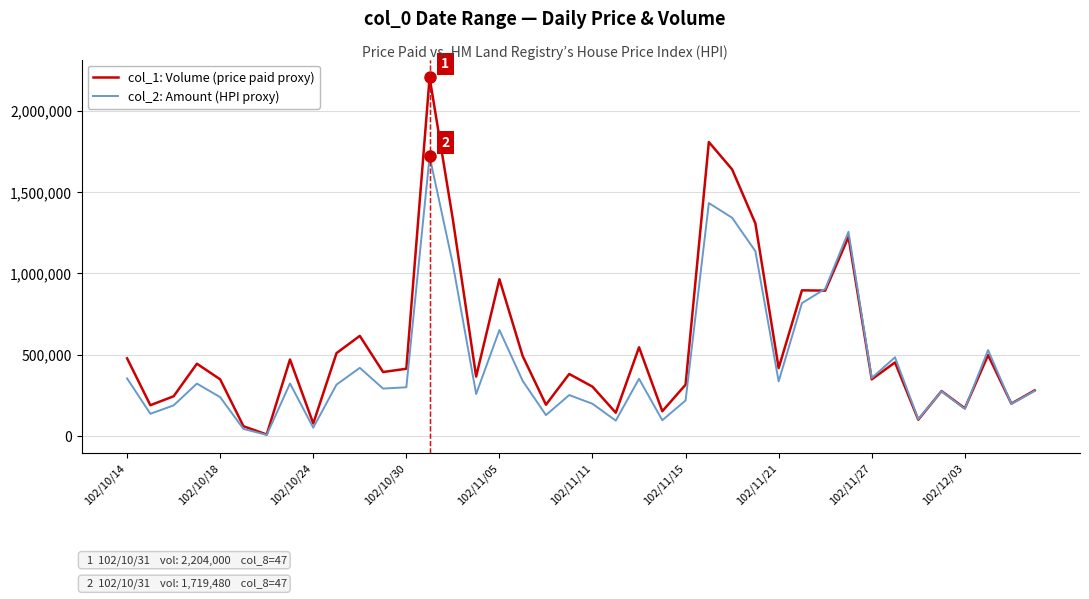

How many interior local valleys does the col_2: Amount (HPI proxy) series have?

13